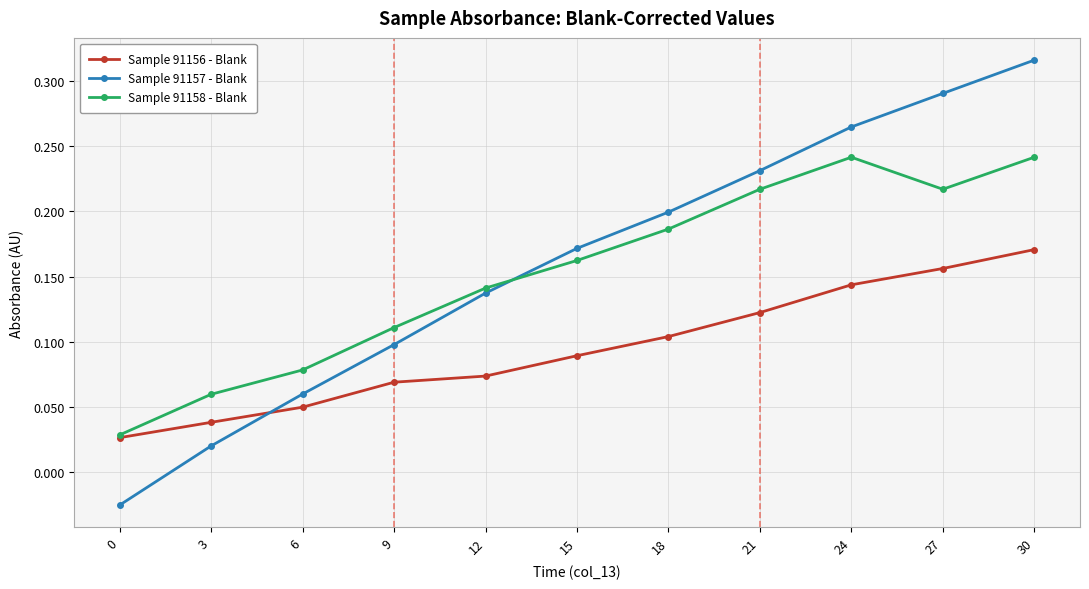

How many lines are shown in the chart?

3